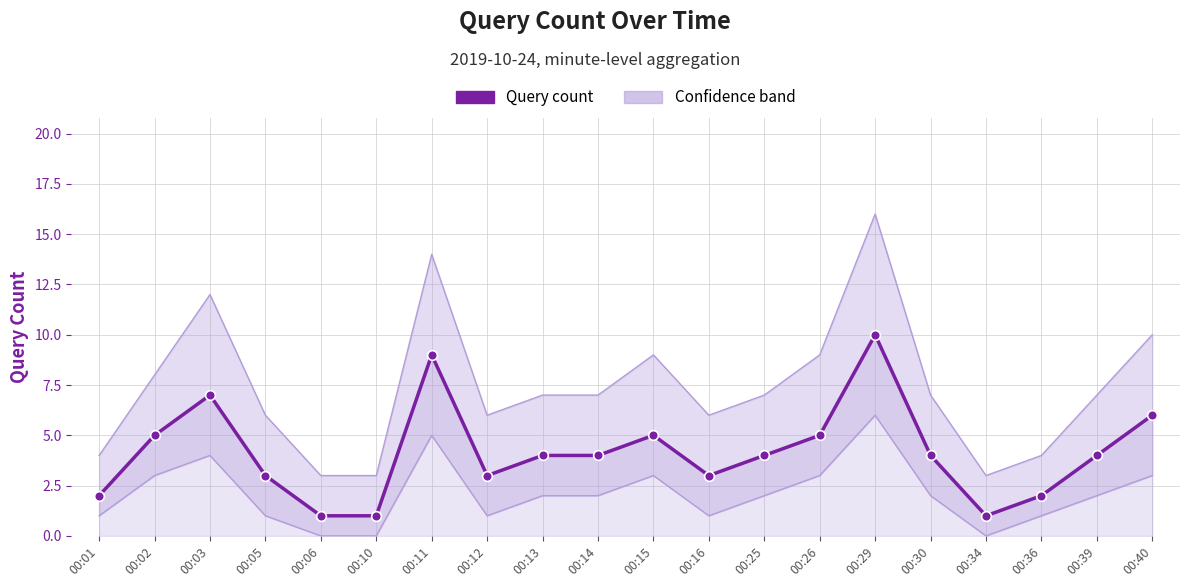

The value at 00:34 is 2. True or false?

False